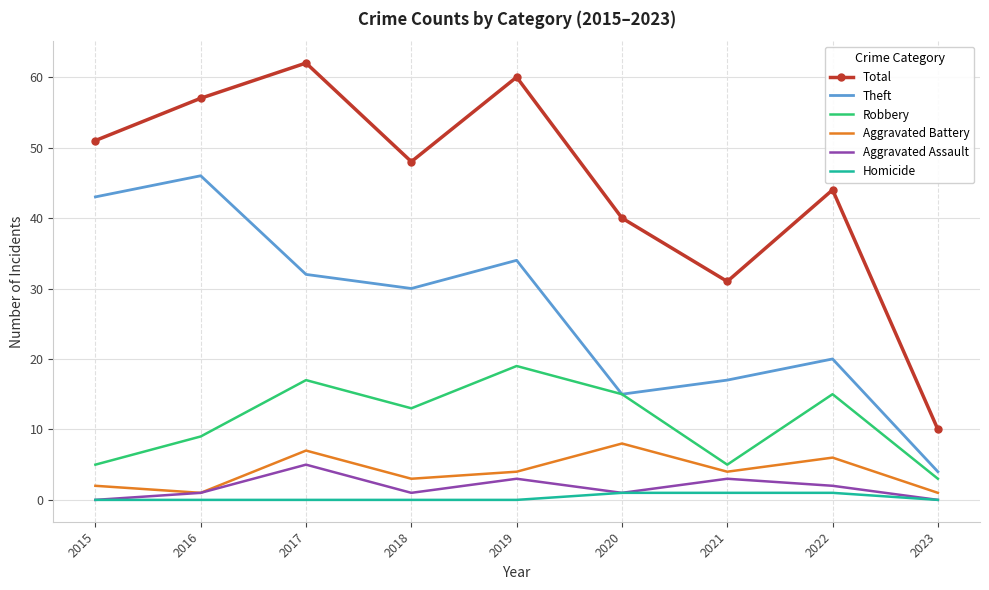

What is the lowest value of the Robbery series?

3